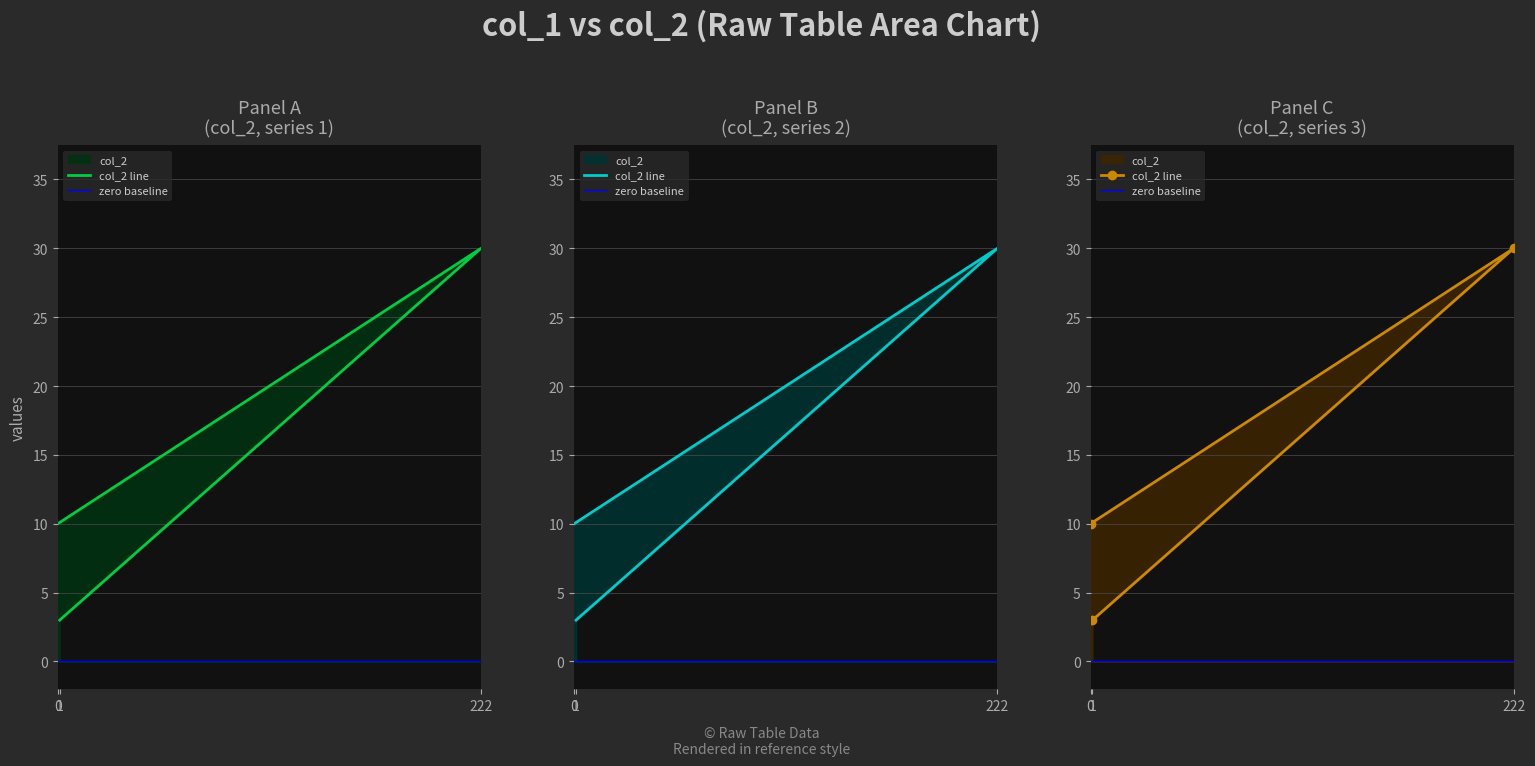

Reading left to right, what are all the values shown in this chart?

1=3	222=30	0=10